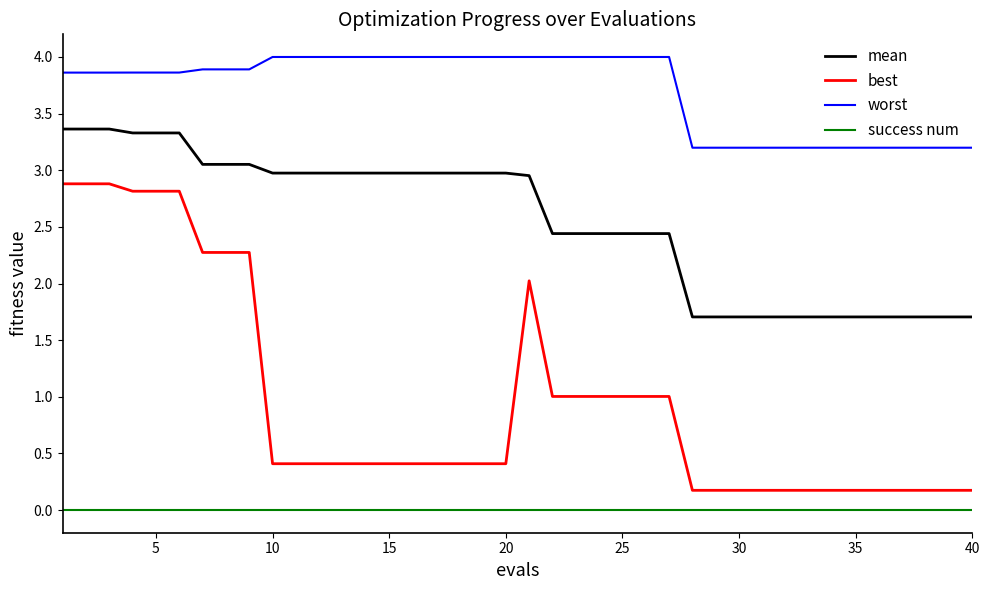

True or false: worst and best intersect in this chart.

False